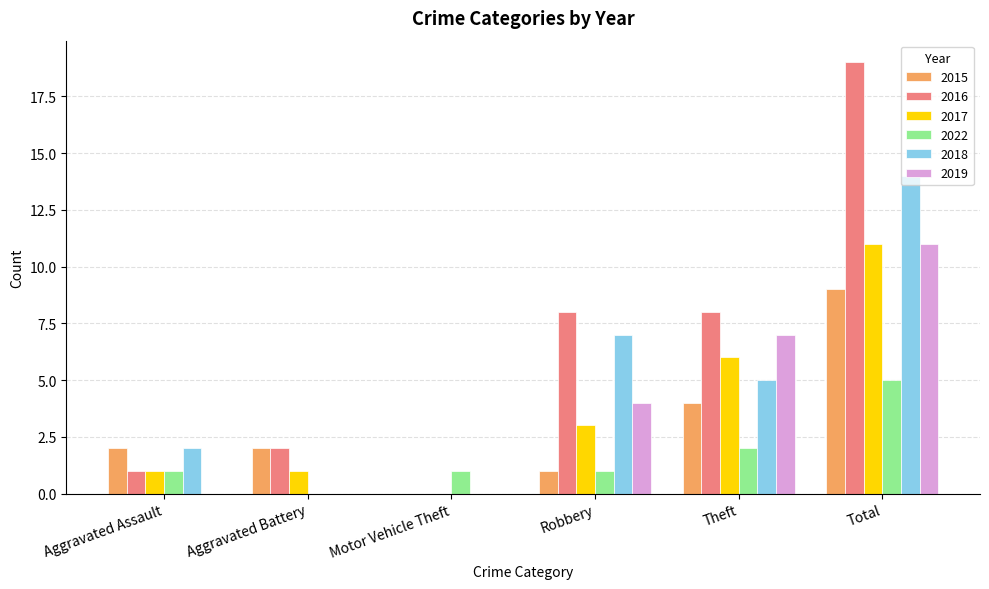

What is the spread (max minus min) of values at Robbery?

7